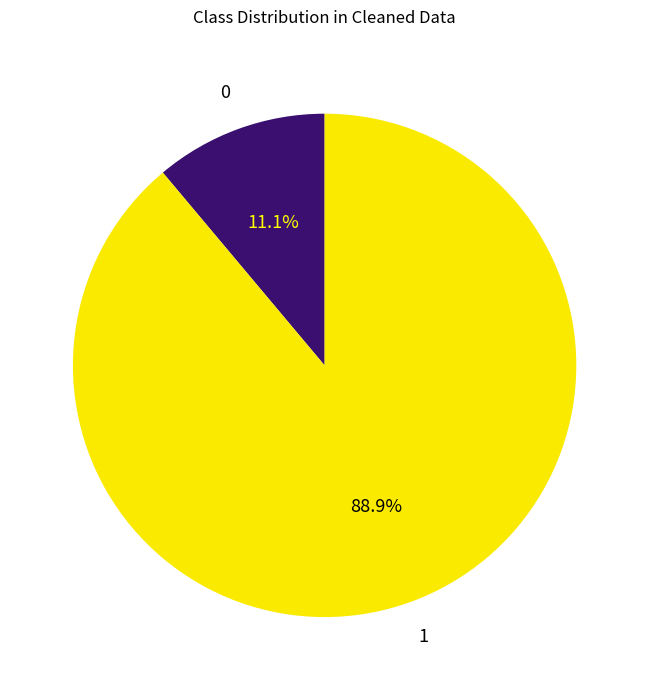

Is there a majority slice in this chart?

Yes